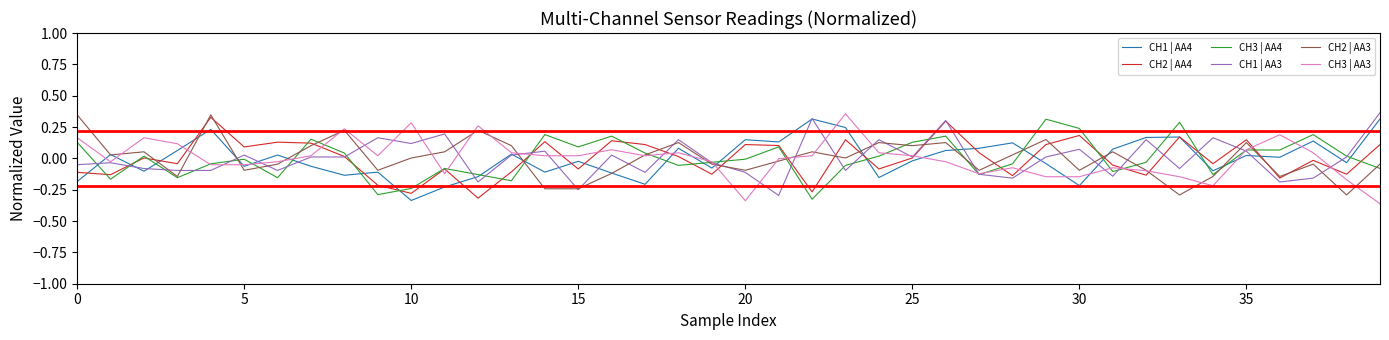

True or false: CH2 | AA3 and CH1 | AA3 intersect in this chart.

True